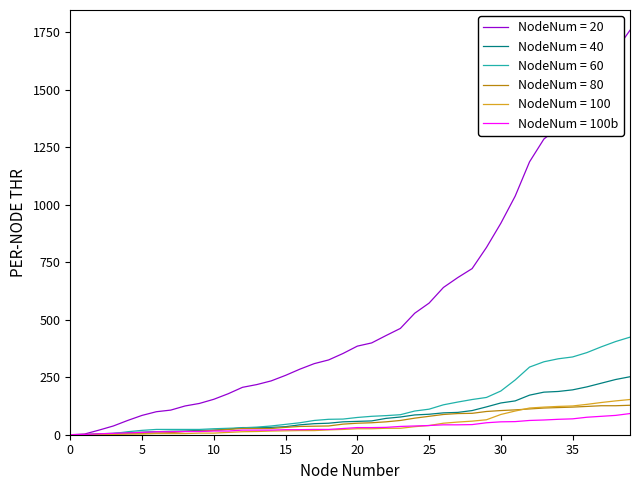

Which series has the largest total across all categories?

NodeNum = 20